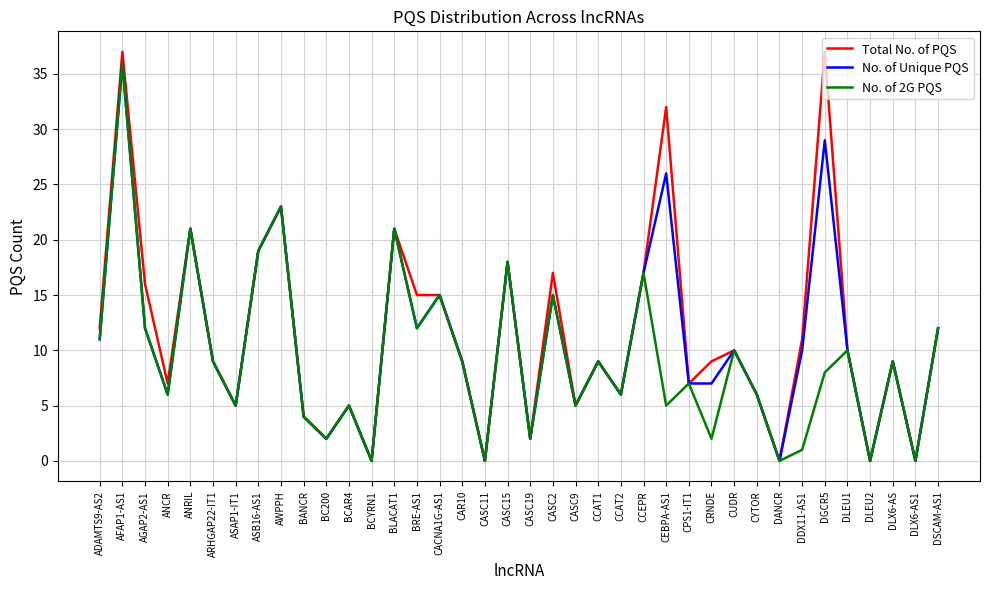

What position from the left is AWPPH?

9